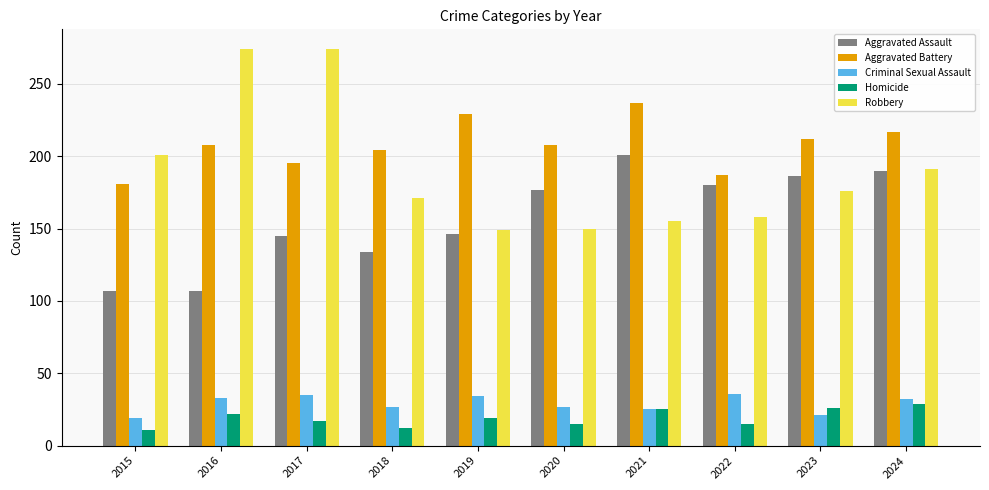

What is the total value across all series at 2017?

666